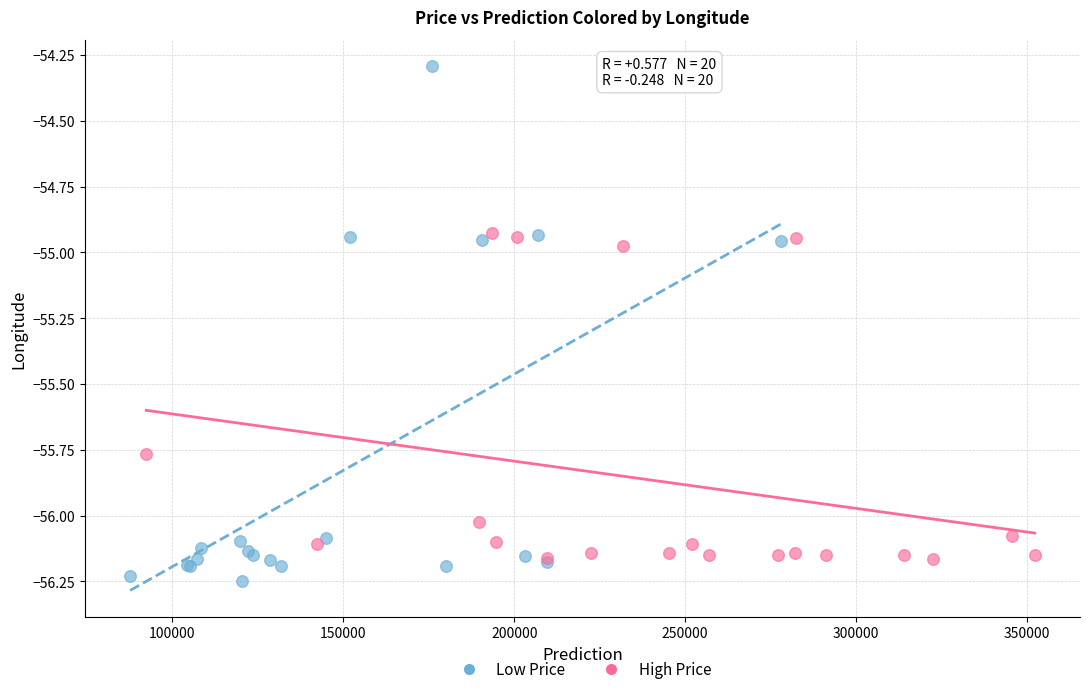

Which series reaches the maximum Y coordinate?

Low Price